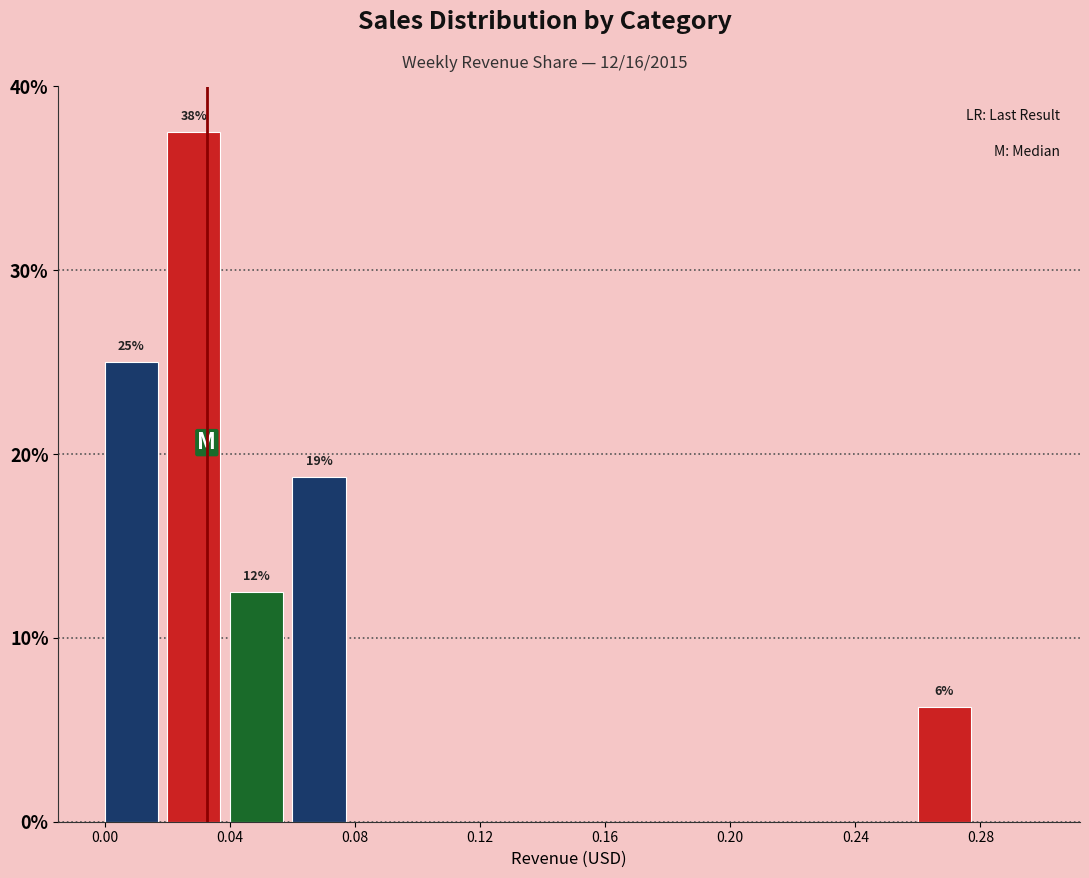

Over which range of the x-axis is the bar tallest?

0.02 to 0.04